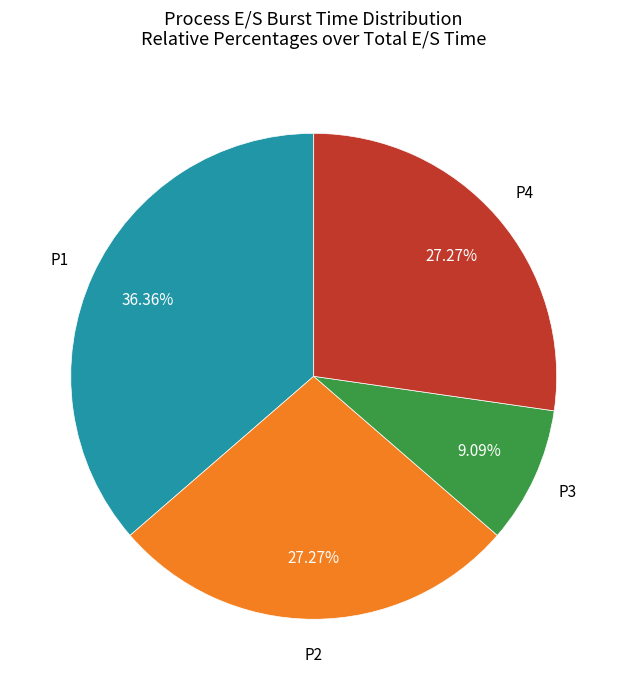

Does any single category account for the majority?

No